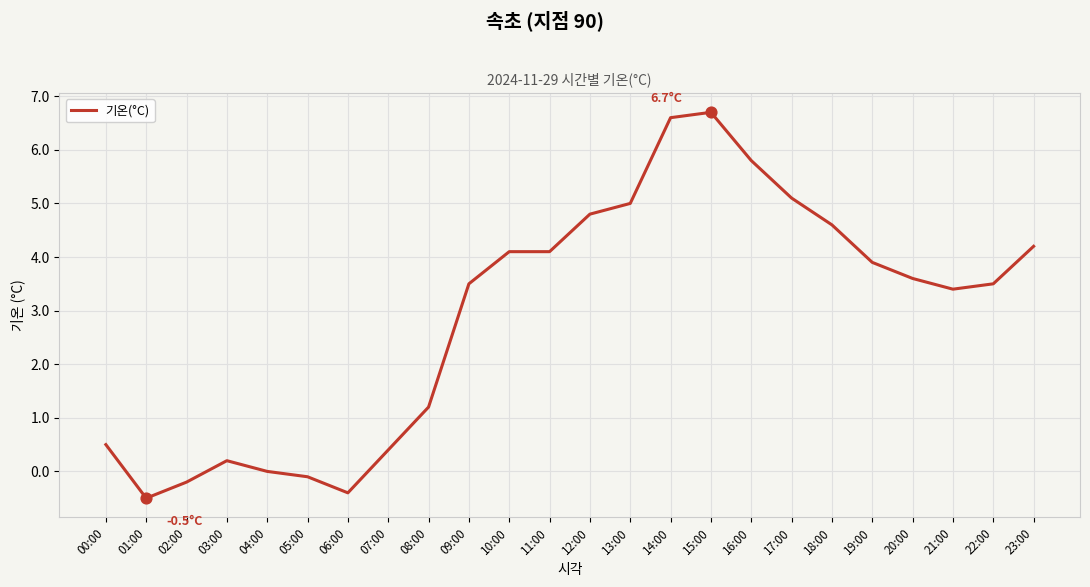

What is the change in value from 17:00 to 18:00?

-0.5